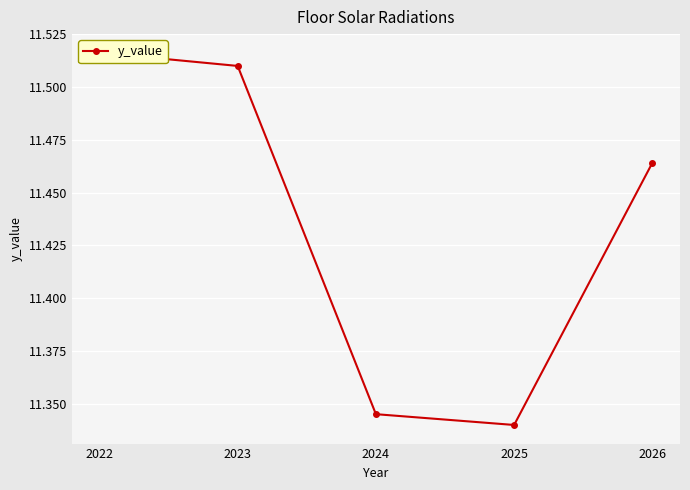

How many points are lower than both their immediate neighbors (excluding endpoints)?

1